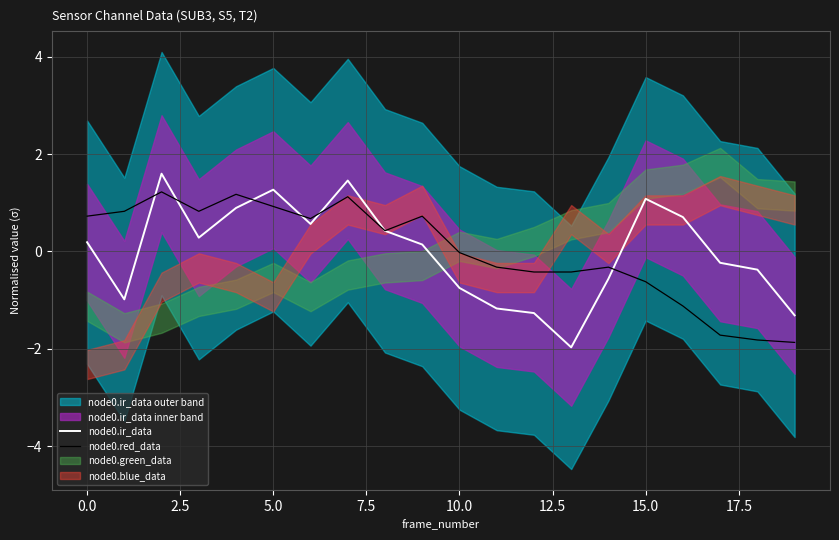

How many times do node0.red_data and node0.ir_data cross each other?

7